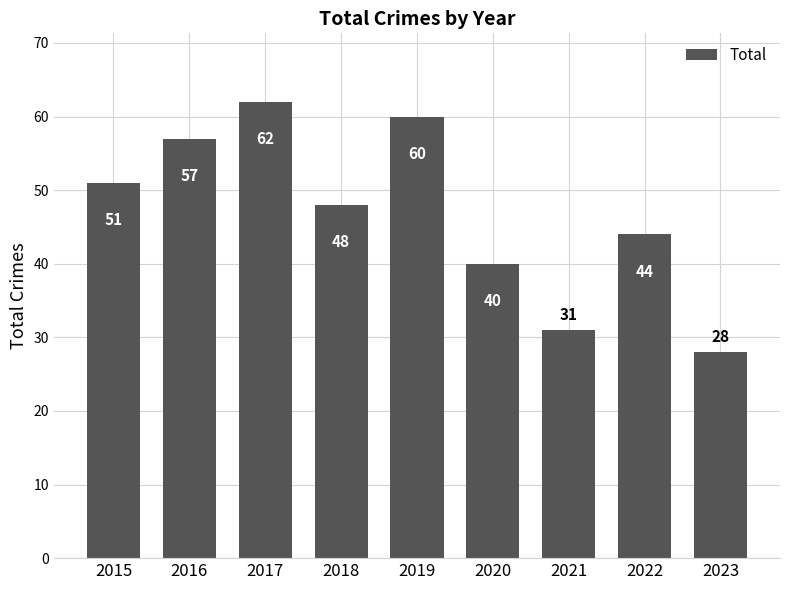

What is the difference between the values at 2020 and 2017?

22